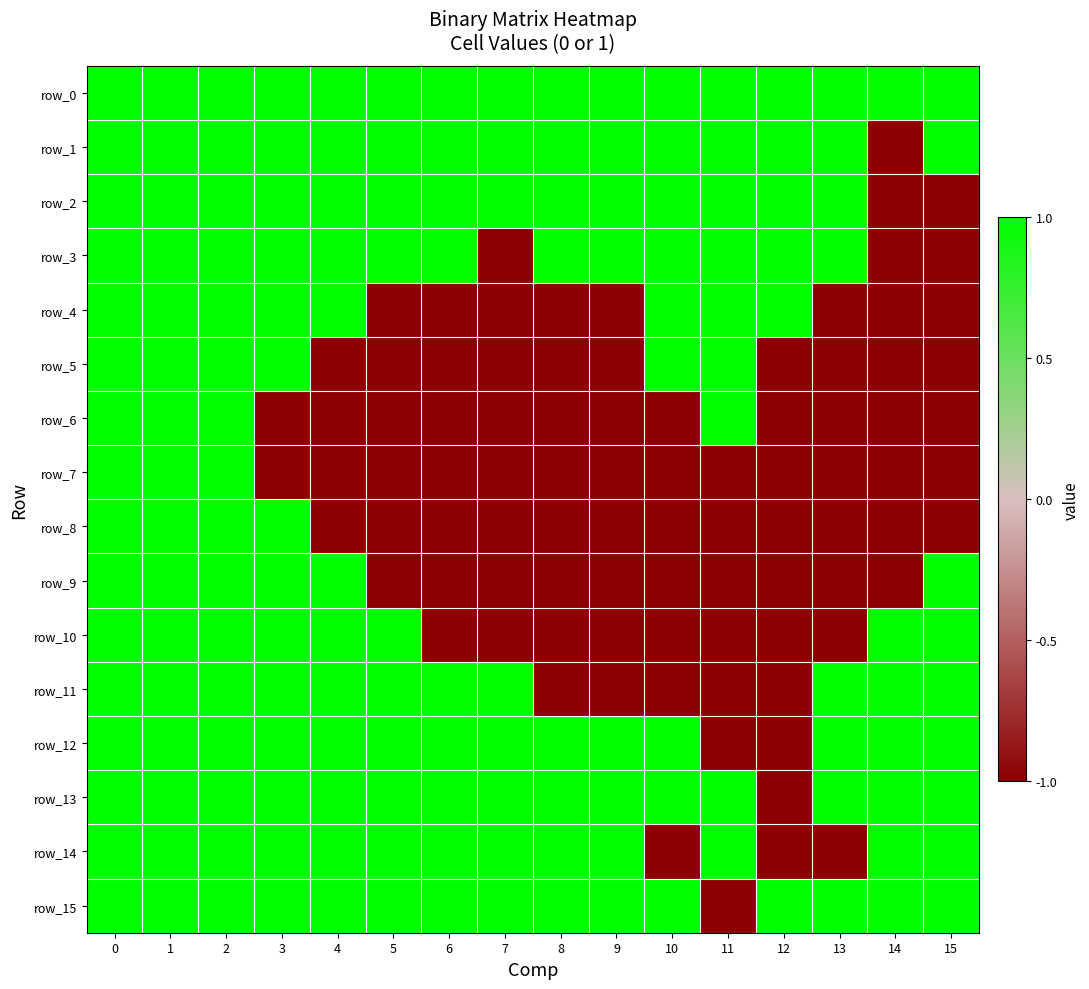

List the labels in order of row_8 value, largest first.

0, 1, 2, 3, 4, 5, 6, 7, 8, 9, 10, 11, 12, 13, 14, 15